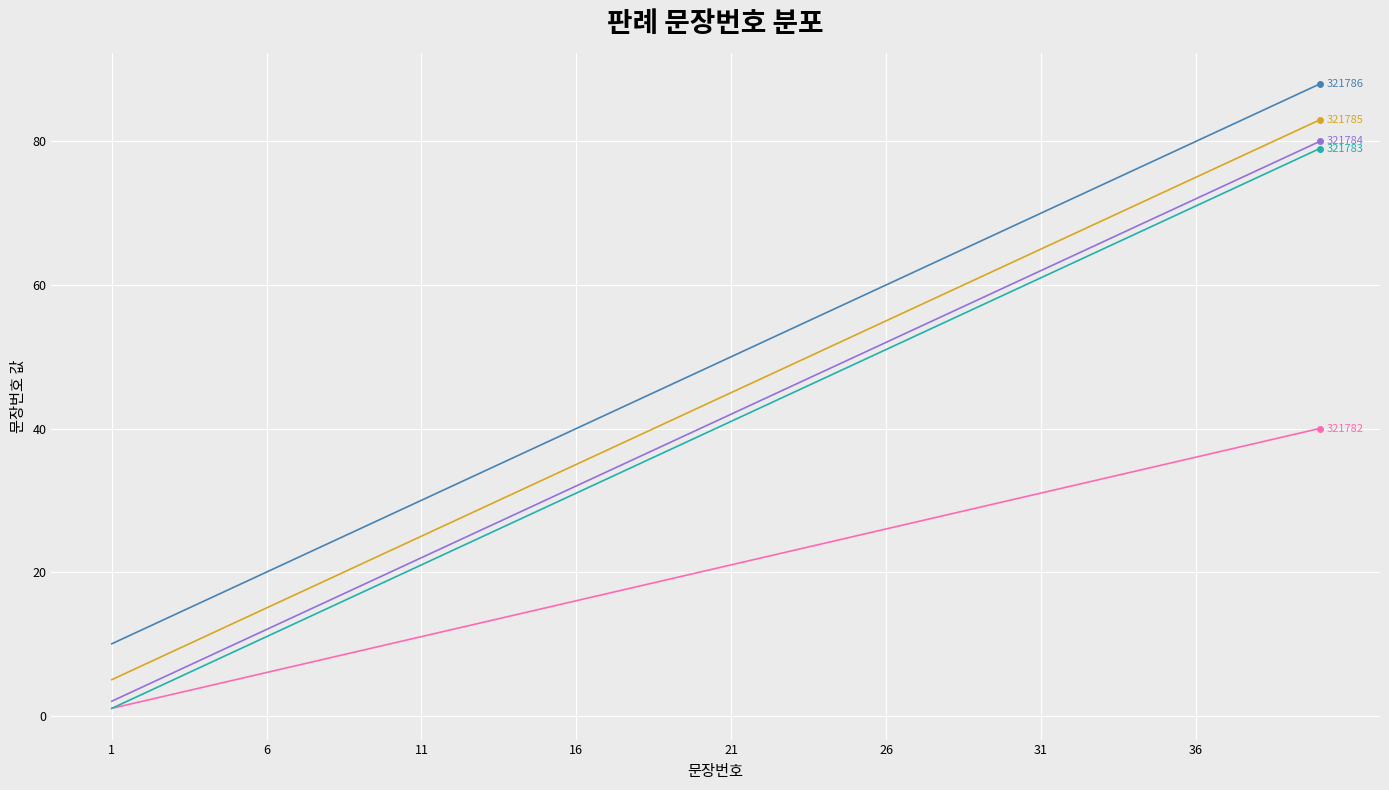

What is the maximum value shown in the chart?

88